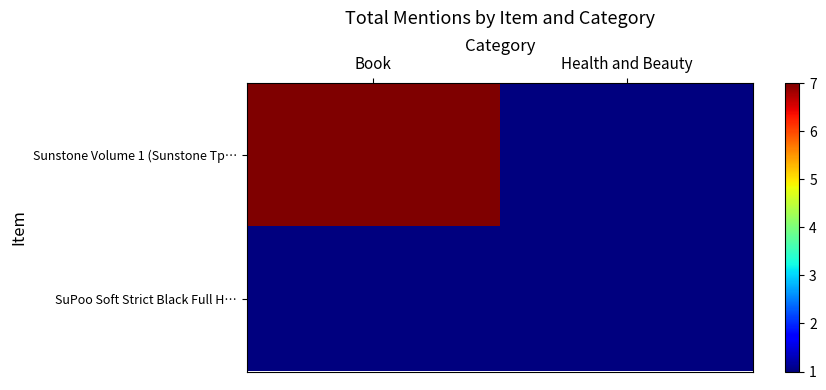

Reading right to left, extract all data points from this chart.

Sunstone Volume 1 (Sunstone Tp…: Health and Beauty=1	Book=7
SuPoo Soft Strict Black Full H…: Health and Beauty=1	Book=1